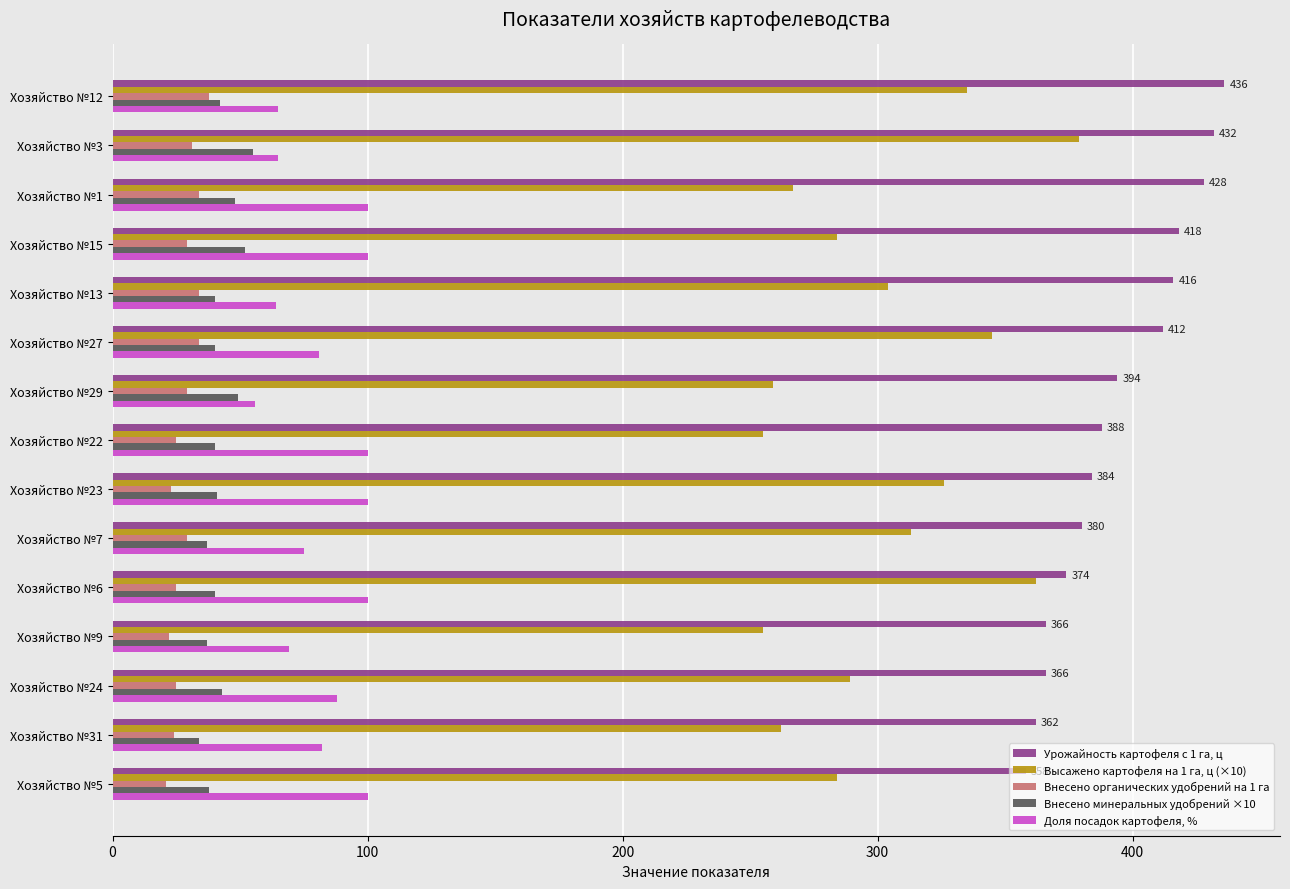

What is the minimum value shown in the chart?

21